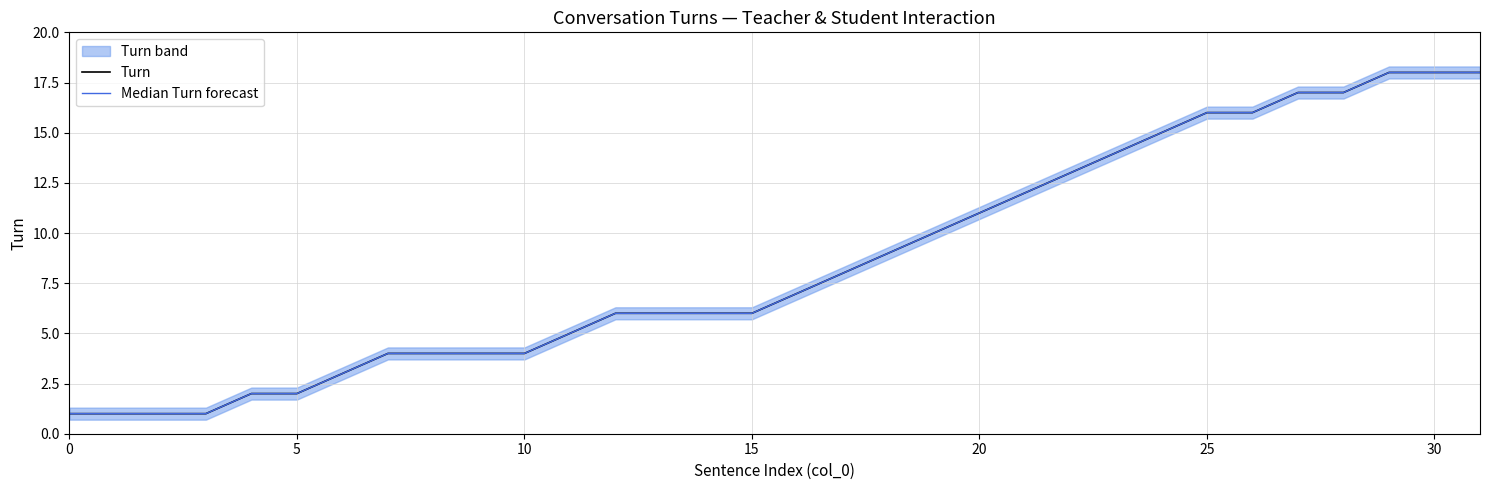

What is the highest value of the Median Turn forecast series?

18